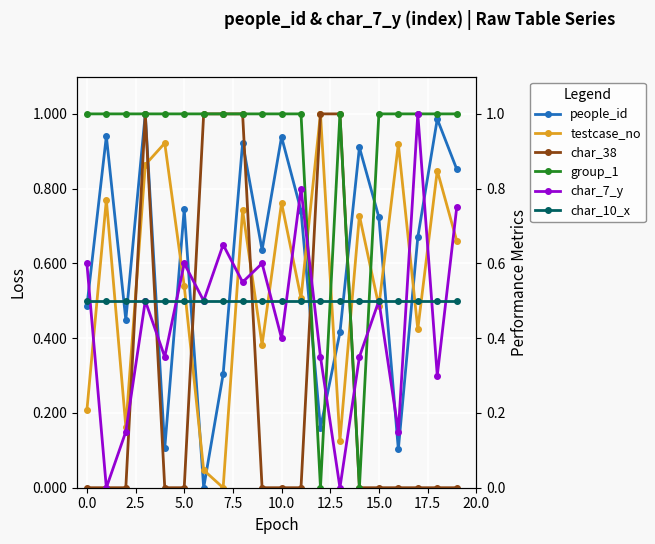

How many distinct data groups are displayed?

6